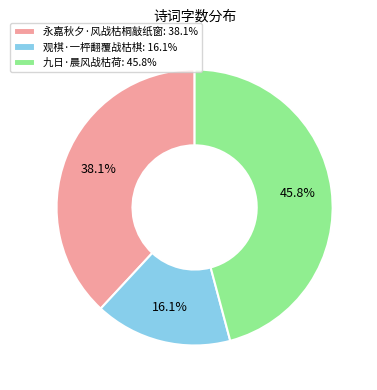

Rank the categories by value from lowest to highest.

观棋·一枰翻覆战枯棋, 永嘉秋夕·风战枯桐敲纸窗, 九日·晨风战枯荷